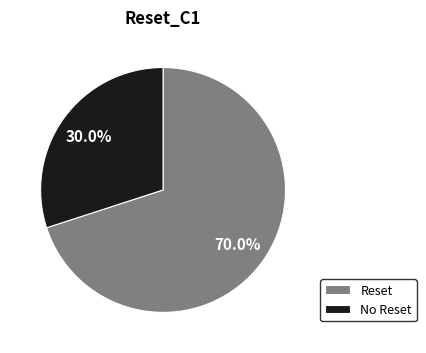

How many slices are in this pie chart?

2